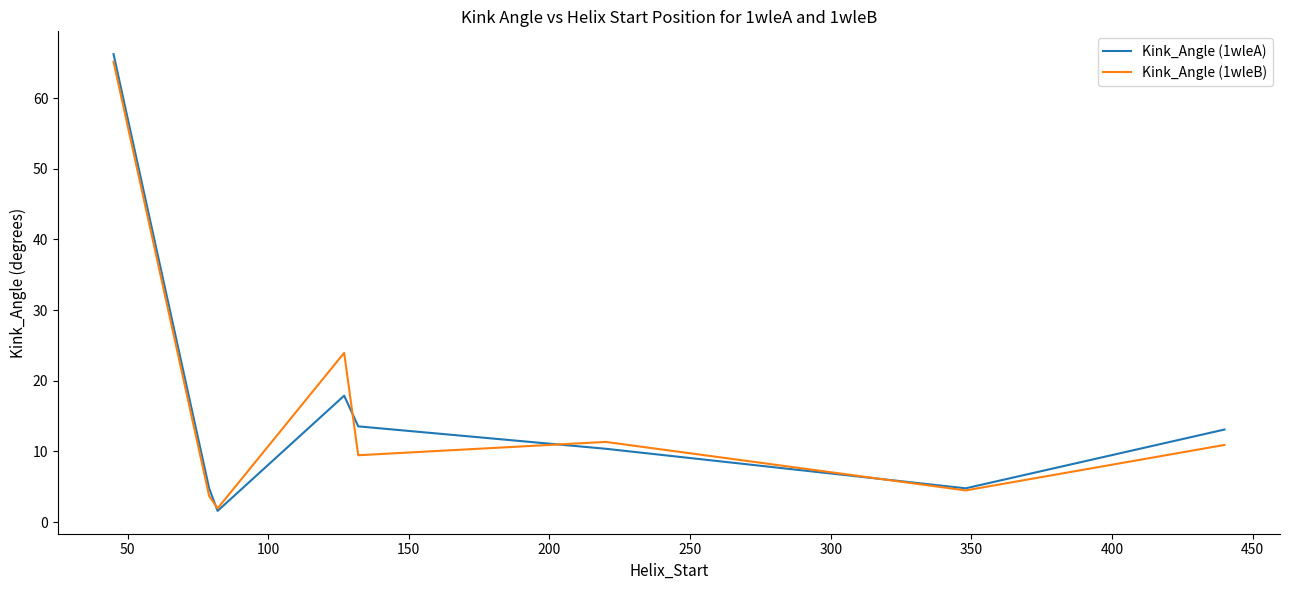

True or false: Kink_Angle (1wleB) has more than 0 points higher than both neighbors.

True